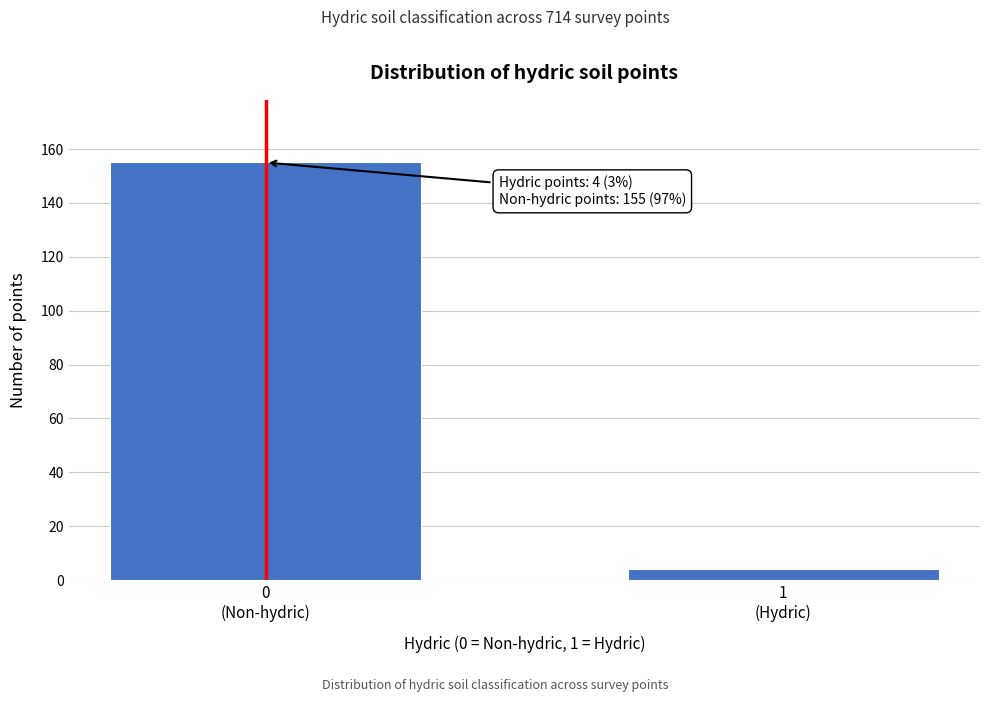

Reading right to left, extract all data points from this chart.

4	155